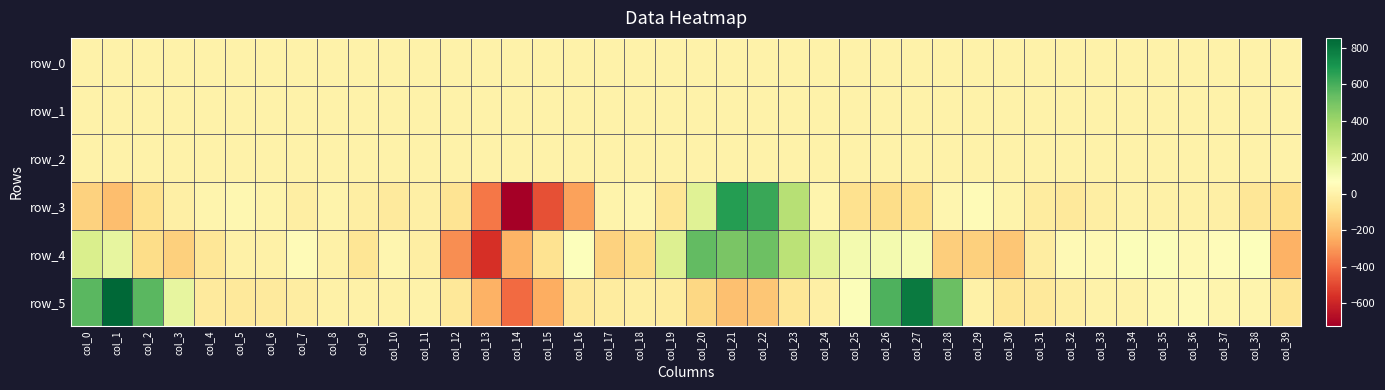

Which series has the widest spread of values?

row_3